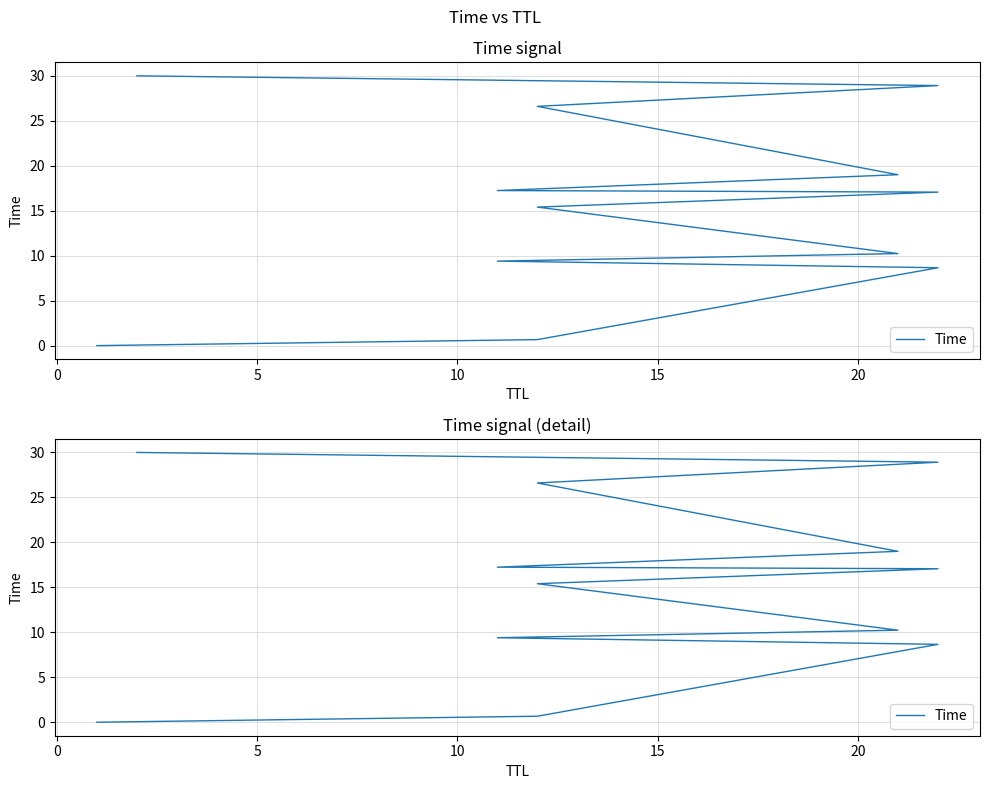

What is the average value?

15.3